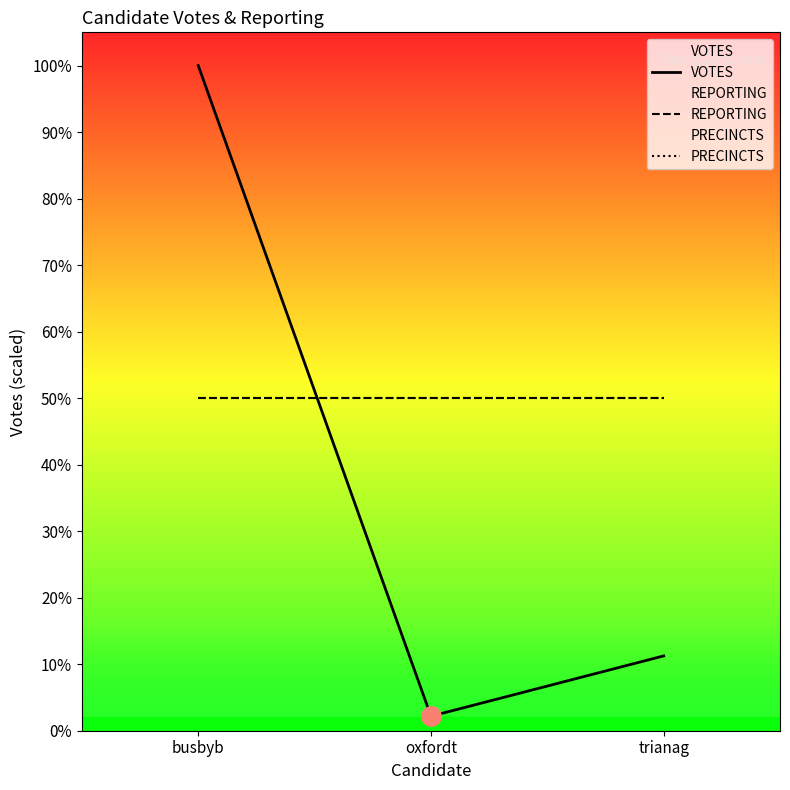

Is it true that REPORTING equals 1040.2 at oxfordt?

False